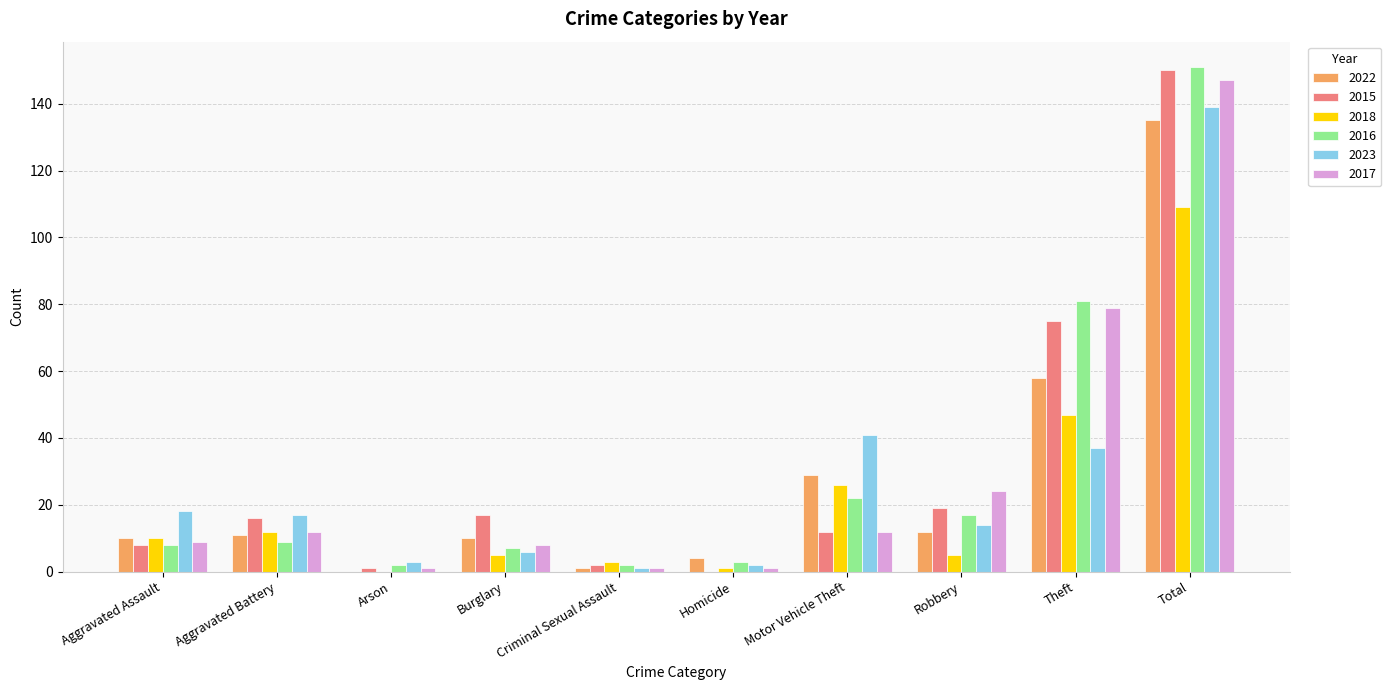

The value of 2017 at Aggravated Assault is 9. True or false?

True